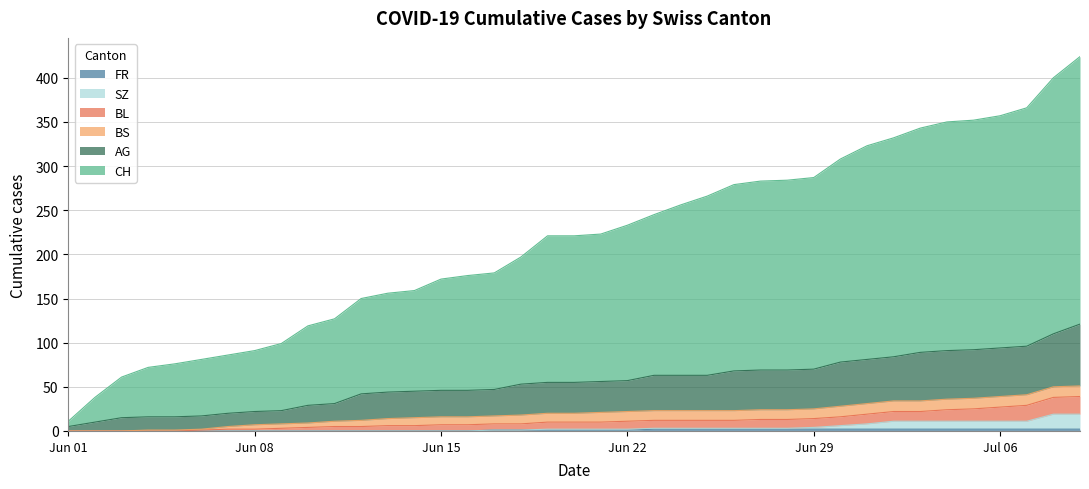

What position from the right is Jun 01?

39